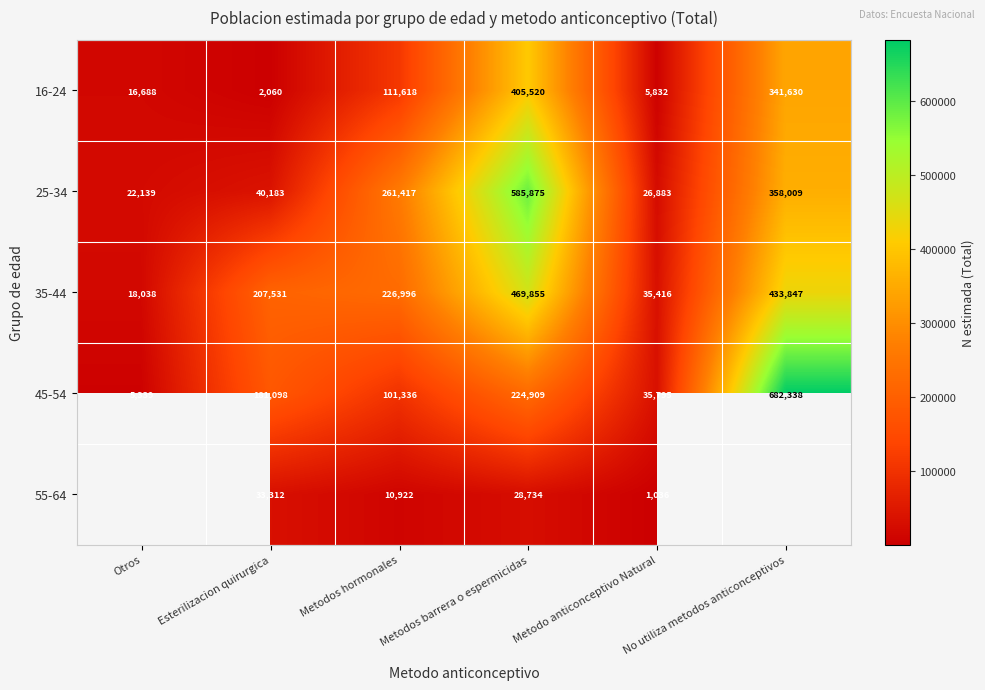

The value of 55-64 at Esterilizacion quirurgica is 18692. True or false?

False